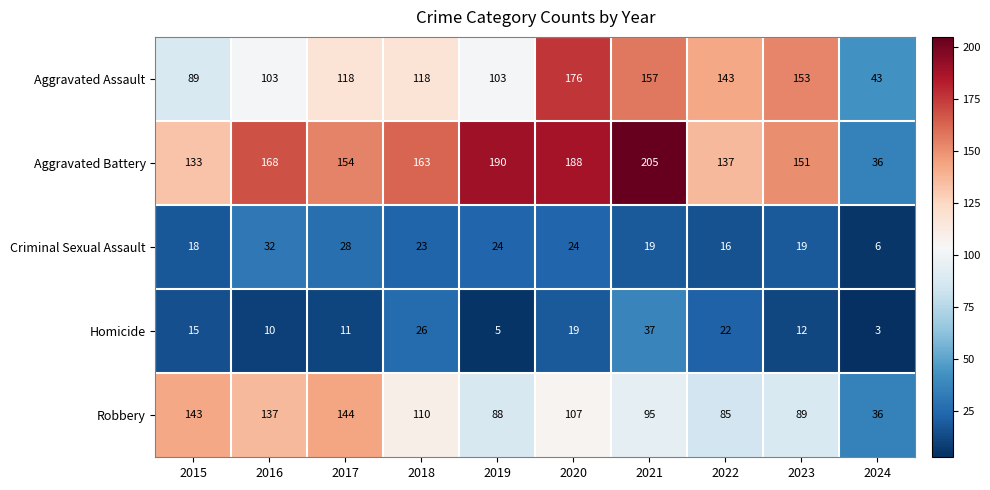

Rank the series at 2023 from highest to lowest value.

Aggravated Assault, Aggravated Battery, Robbery, Criminal Sexual Assault, Homicide